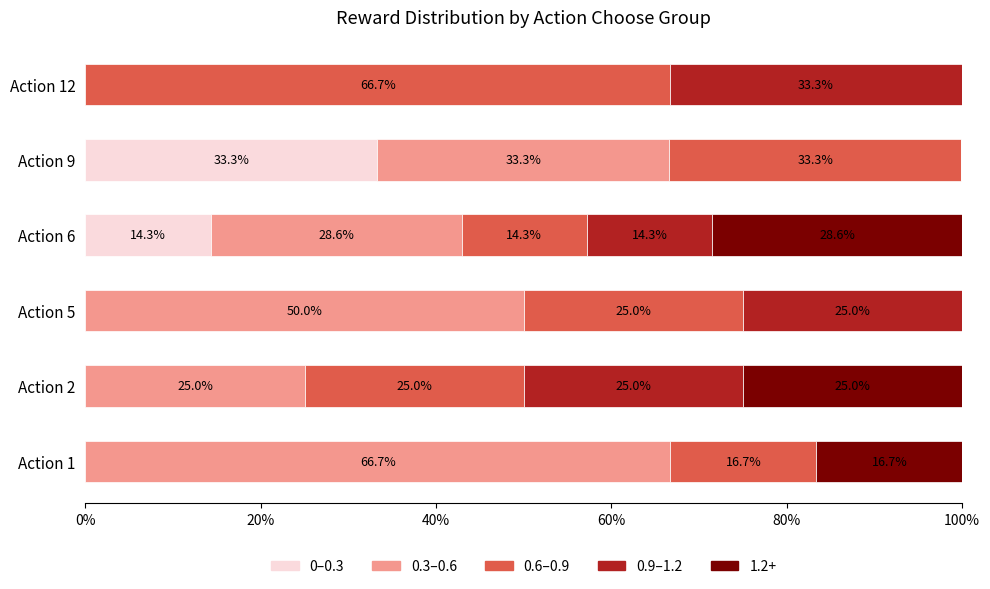

Which category has the highest value in the 0–0.3 series?

Action 9